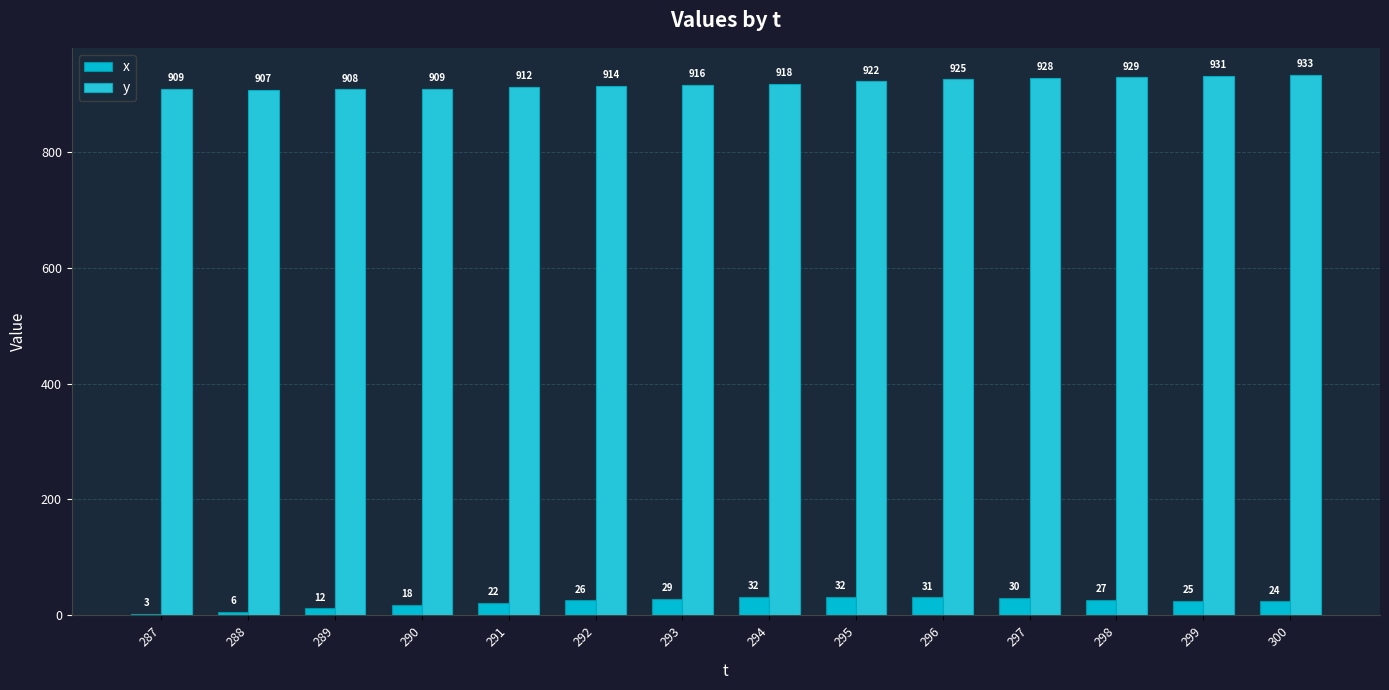

What is the maximum value shown in the chart?

933